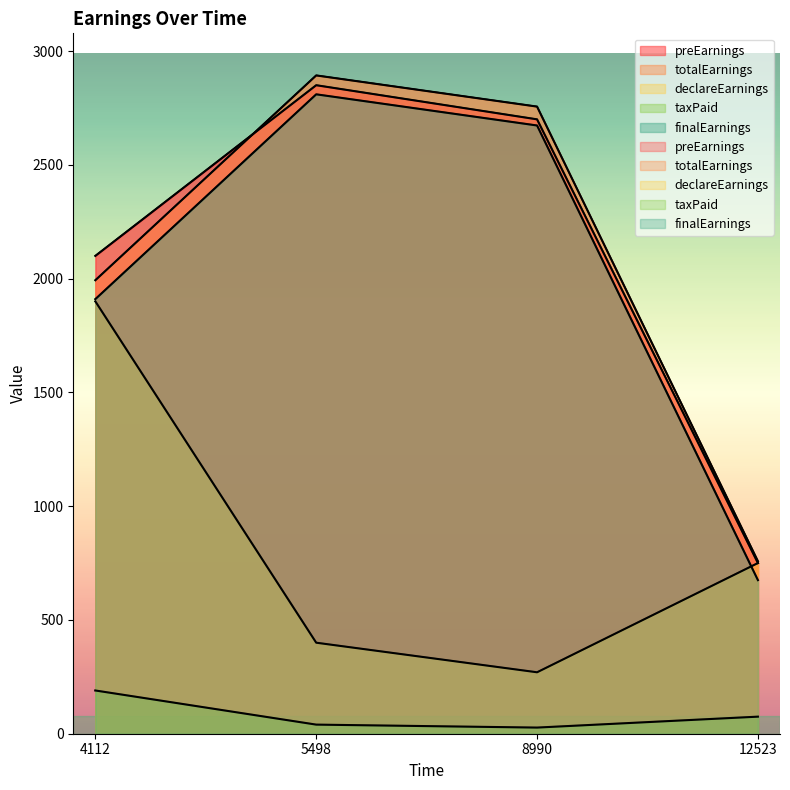

Which series has the largest total across all categories?

preEarnings